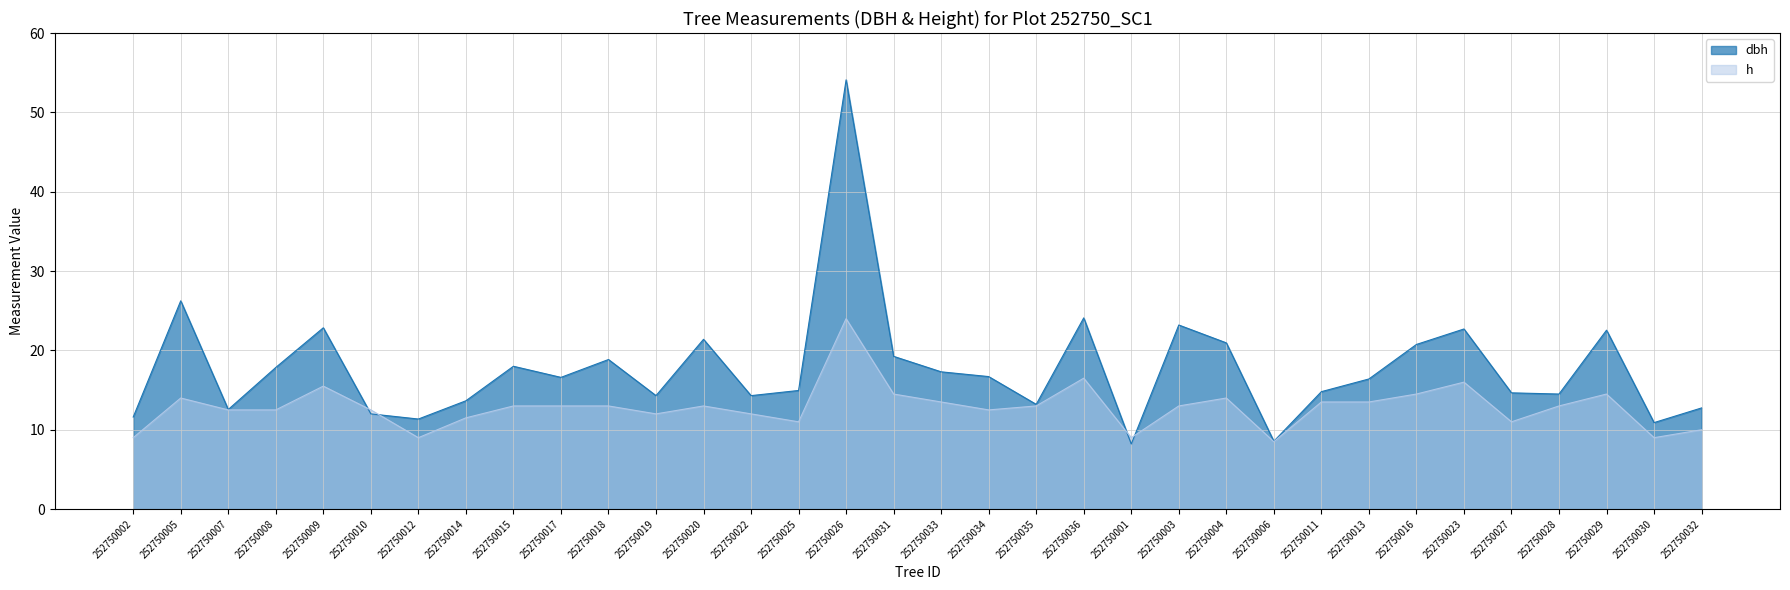

What is the label of the 3rd point from the left?

252750007